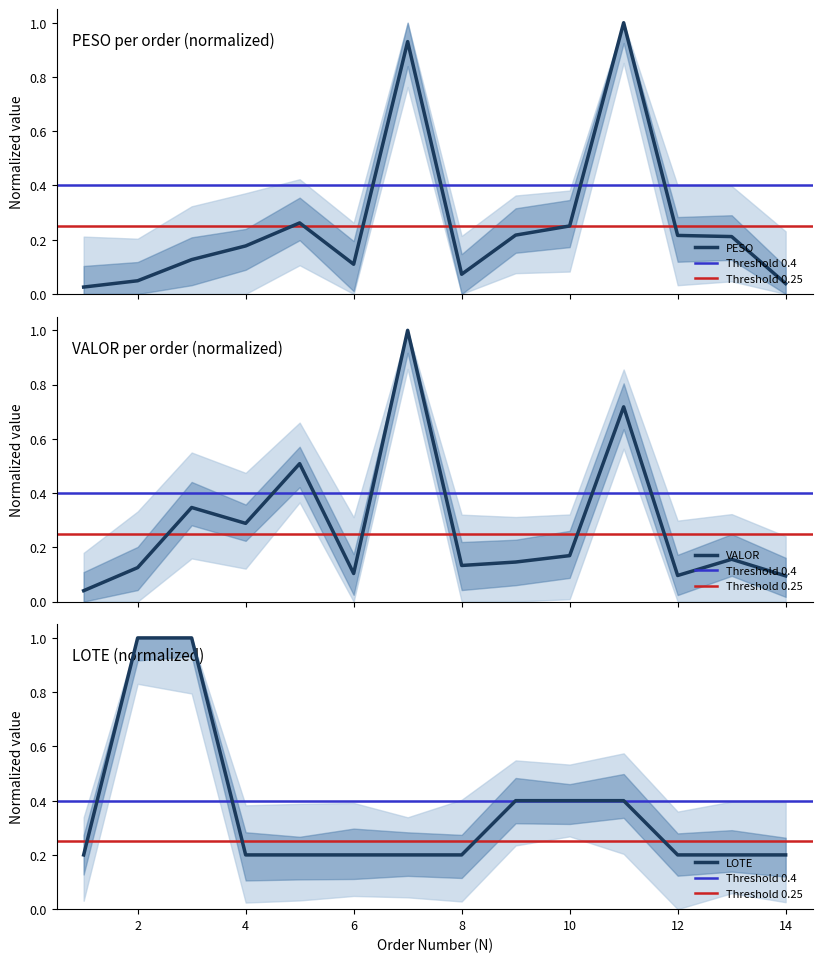

At which label is PESO closest to 0?

1